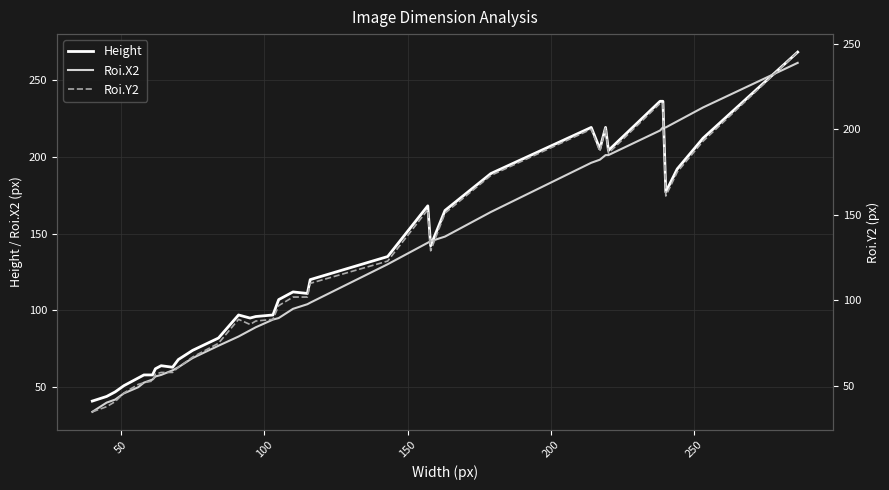

How many interior local valleys does the Roi.Y2 series have?

5